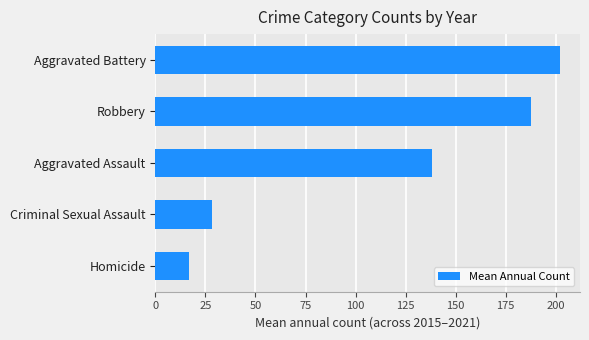

Are the bars horizontal?

Yes